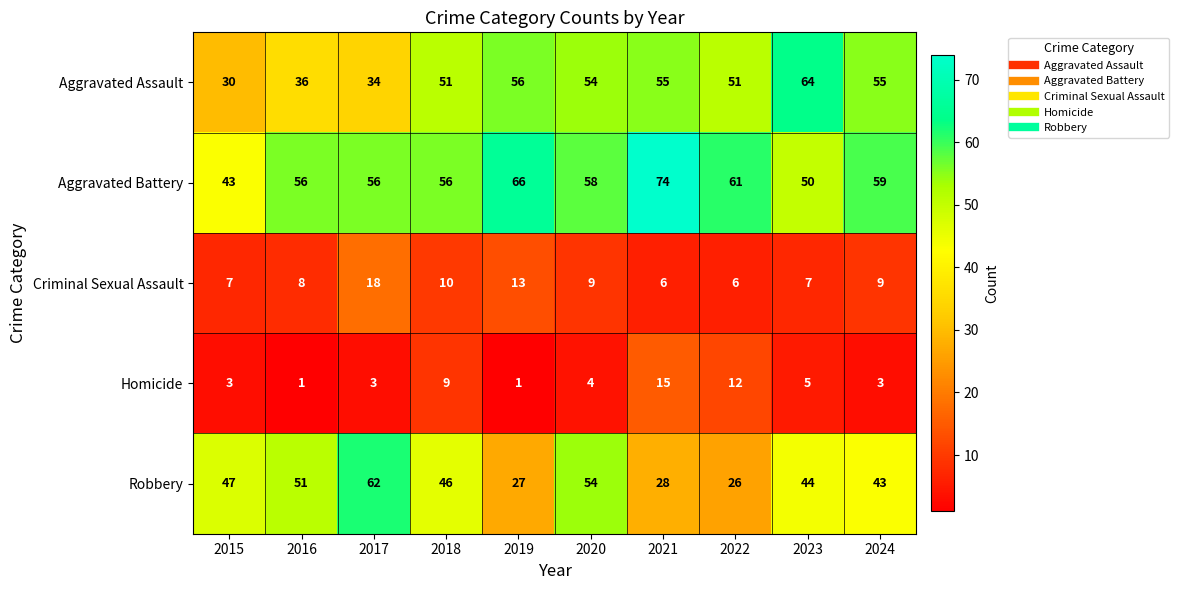

True or false: Homicide has a value of 1 at 2016.

True